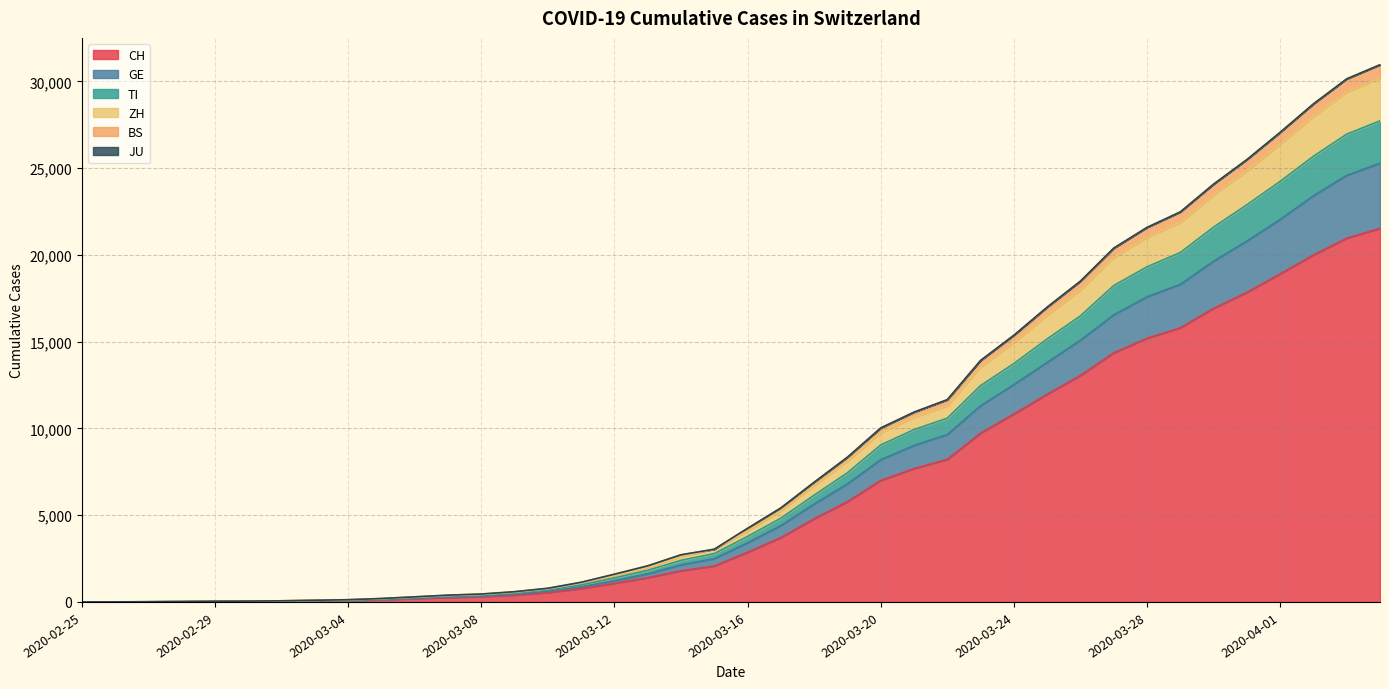

True or false: BS and ZH cross at least once.

False